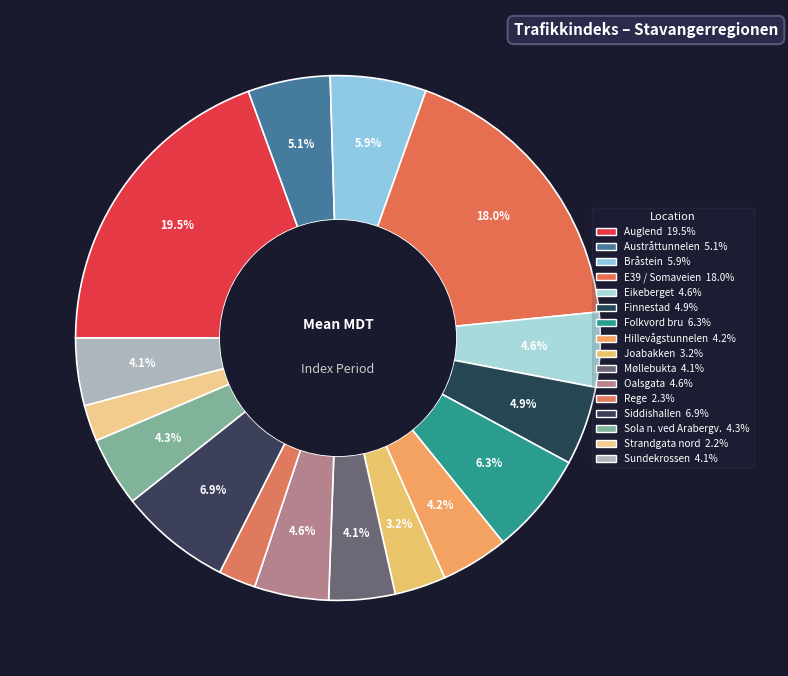

To the nearest percent, what is the difference between the largest and smallest slice percentages?

17%